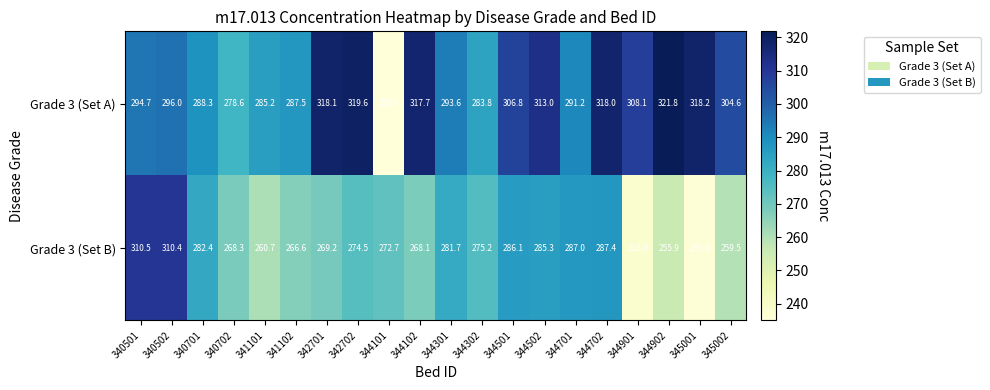

What is the difference between the maximum and minimum values in the Grade 3 (Set B) series?

74.5